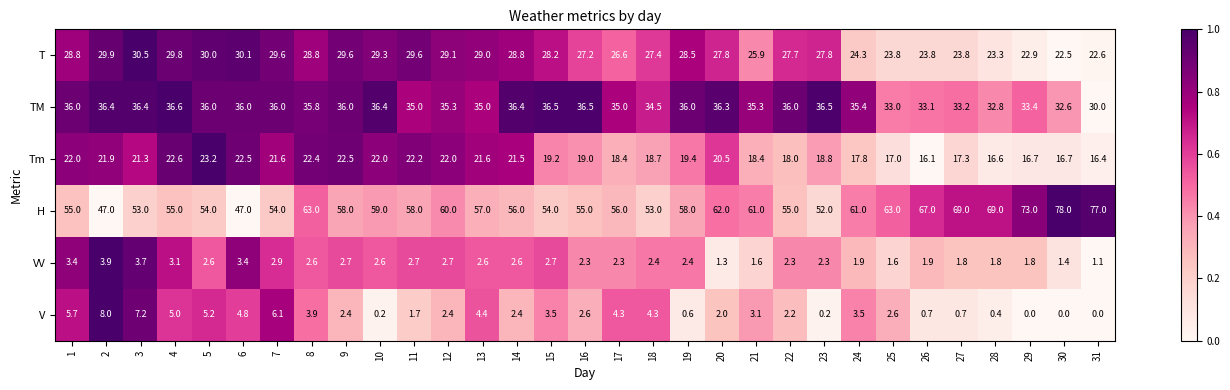

How many data points does each series have?

31